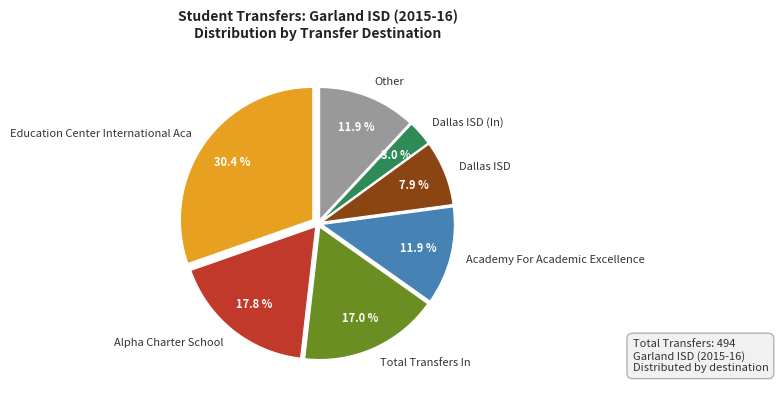

Which slice is the smallest?

Dallas ISD (In)